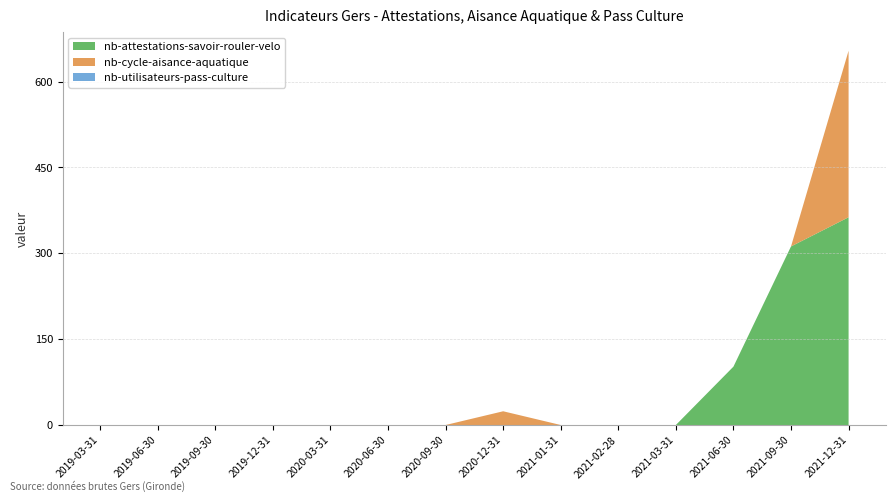

Reading left to right, extract all data points from this chart.

nb-attestations-savoir-rouler-velo: 2019-03-31=0	2019-06-30=0	2019-09-30=0	2019-12-31=0	2020-03-31=0	2020-06-30=0	2020-09-30=0	2020-12-31=0	2021-01-31=0	2021-02-28=0	2021-03-31=0	2021-06-30=102	2021-09-30=312	2021-12-31=363
nb-cycle-aisance-aquatique: 2019-03-31=0	2019-06-30=0	2019-09-30=0	2019-12-31=0	2020-03-31=0	2020-06-30=0	2020-09-30=0	2020-12-31=24	2021-01-31=0	2021-02-28=0	2021-03-31=0	2021-06-30=0	2021-09-30=0	2021-12-31=291
nb-utilisateurs-pass-culture: 2019-03-31=0	2019-06-30=0	2019-09-30=0	2019-12-31=0	2020-03-31=0	2020-06-30=0	2020-09-30=0	2020-12-31=0	2021-01-31=0	2021-02-28=0	2021-03-31=0	2021-06-30=0	2021-09-30=0	2021-12-31=0